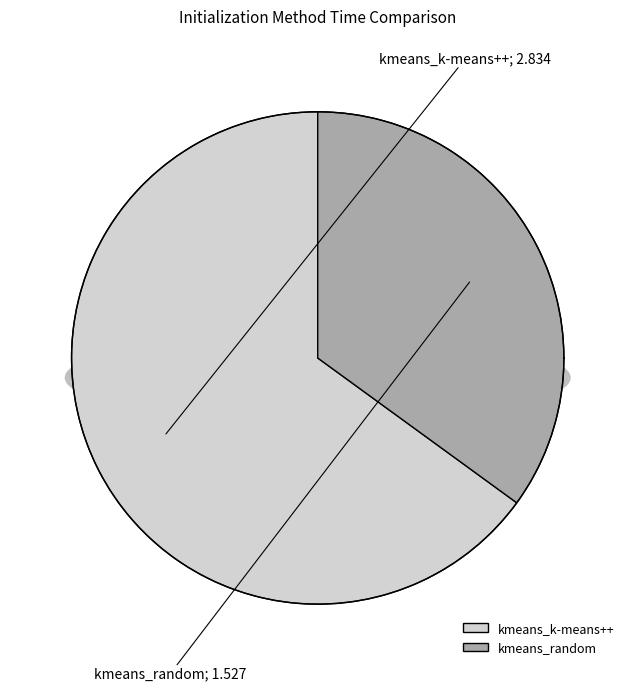

True or false: kmeans_k-means++ accounts for 65% of the total.

True